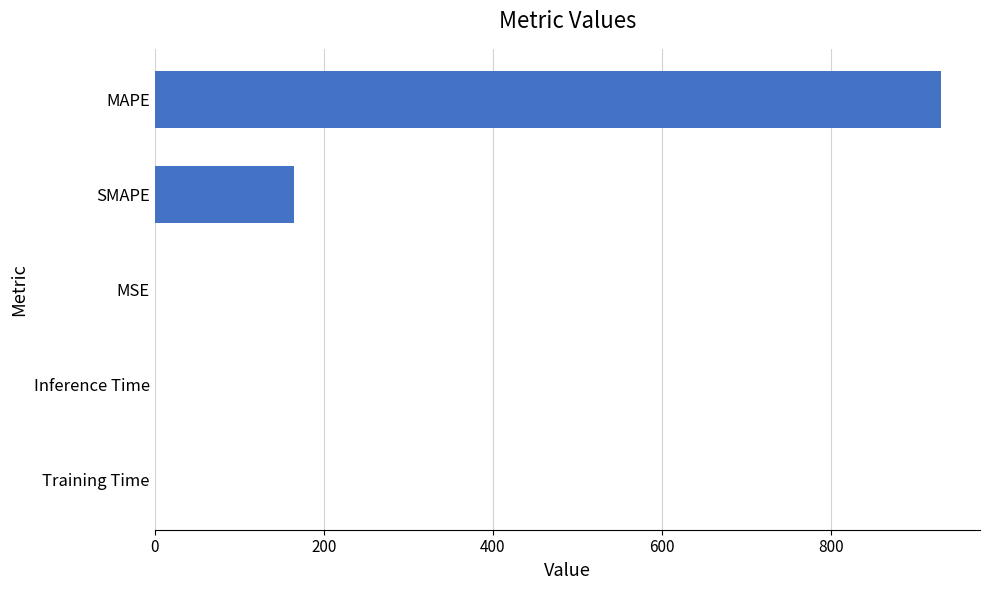

Which label corresponds to the largest value in the chart?

MAPE